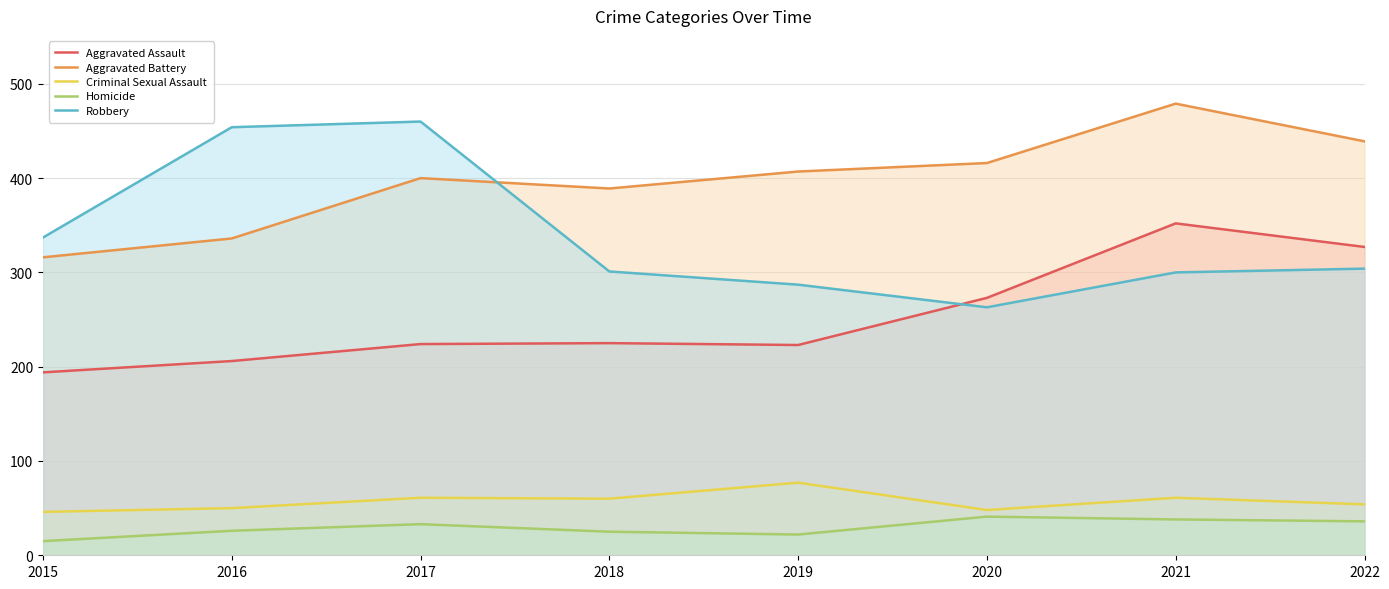

At which category does Aggravated Battery reach its first local valley?

2018